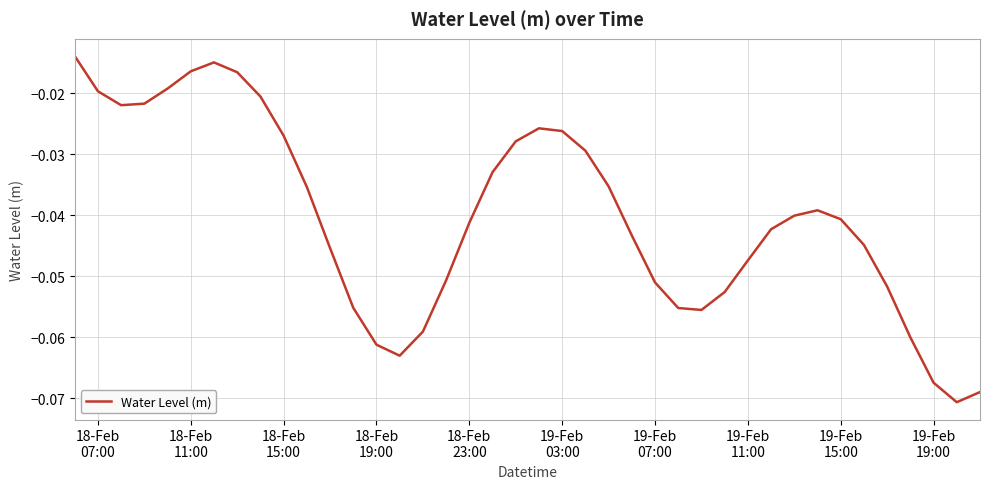

How many lines are shown in the chart?

1